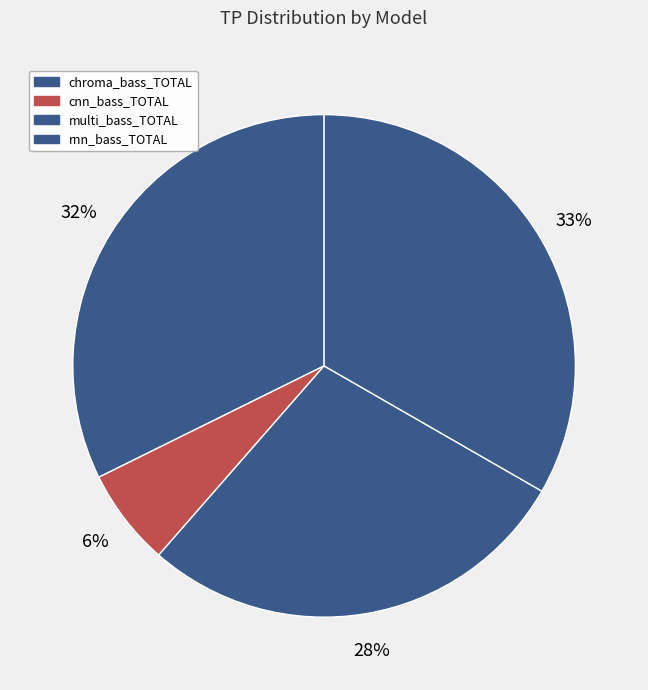

The rnn_bass_TOTAL slice represents 33% of the pie. True or false?

True